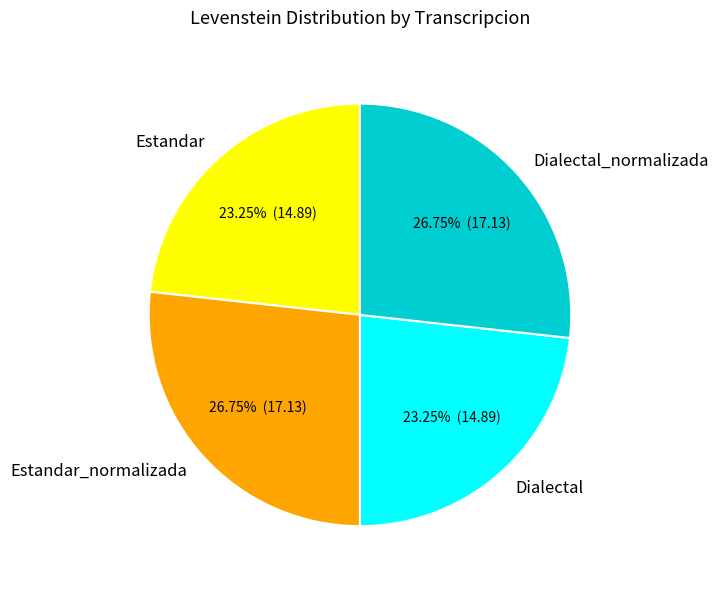

What is the ratio of the value at Estandar to the value at Dialectal_normalizada?

0.9